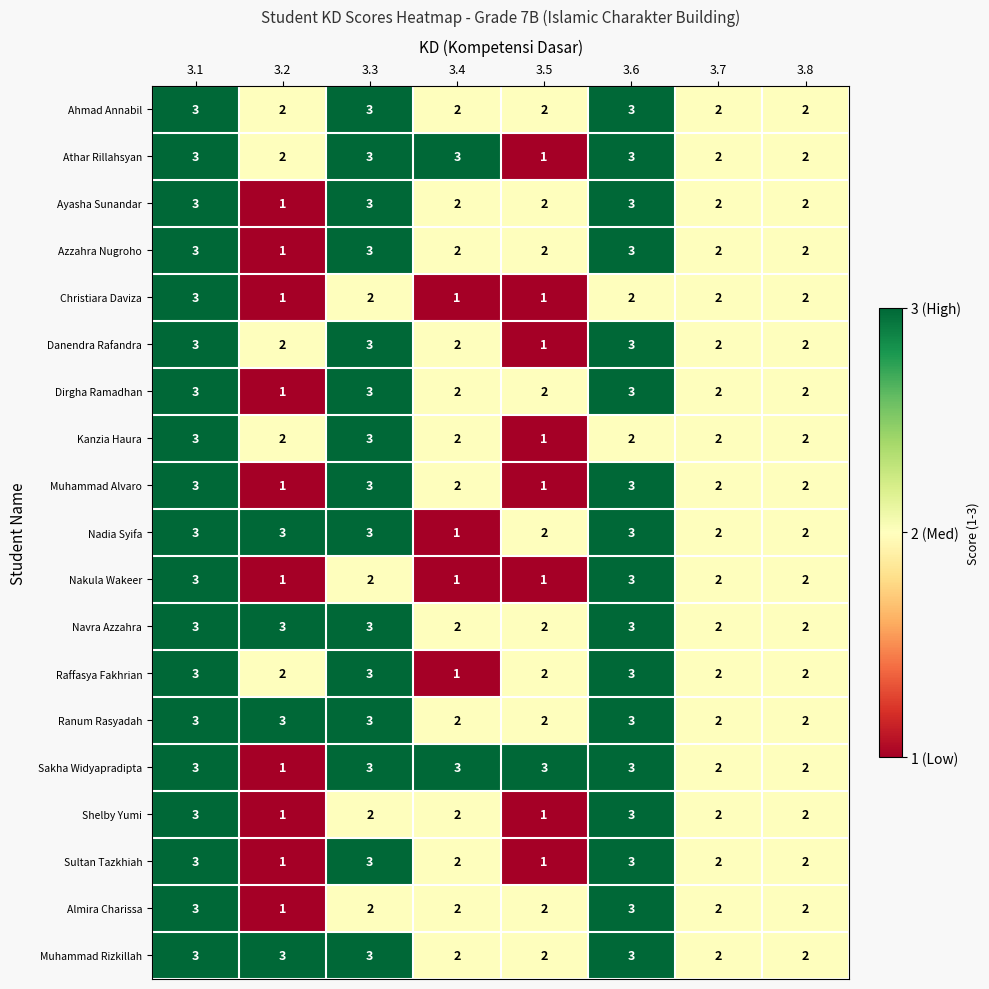

What is the spread (max minus min) of values at 3.3?

1